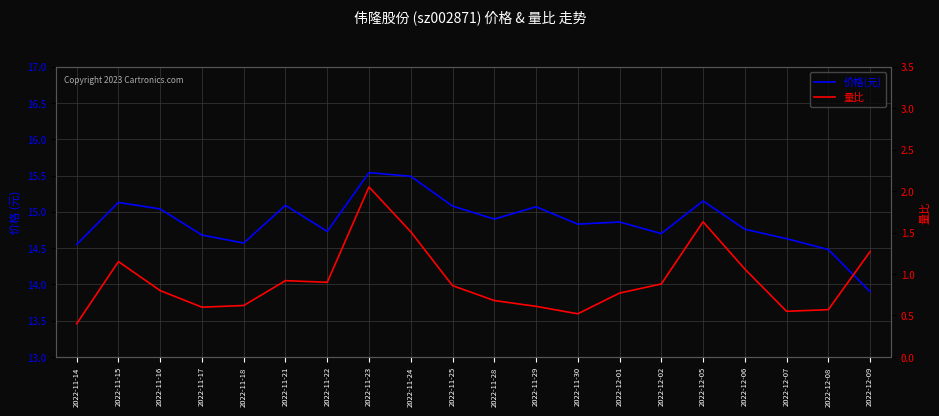

Which series changed the most between 2022-11-17 and 2022-11-30?

价格(元)